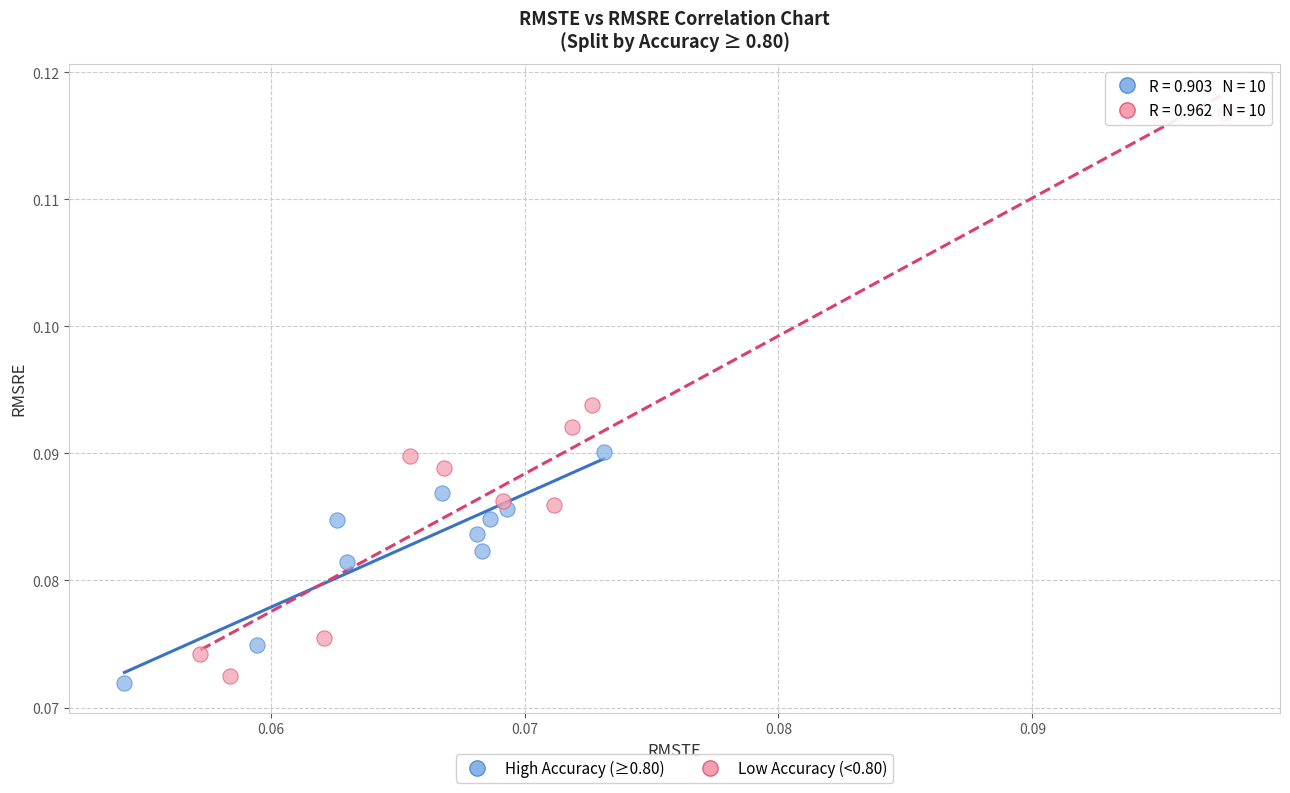

Which series has the largest Y range (max minus min)?

Low Accuracy (<0.80)